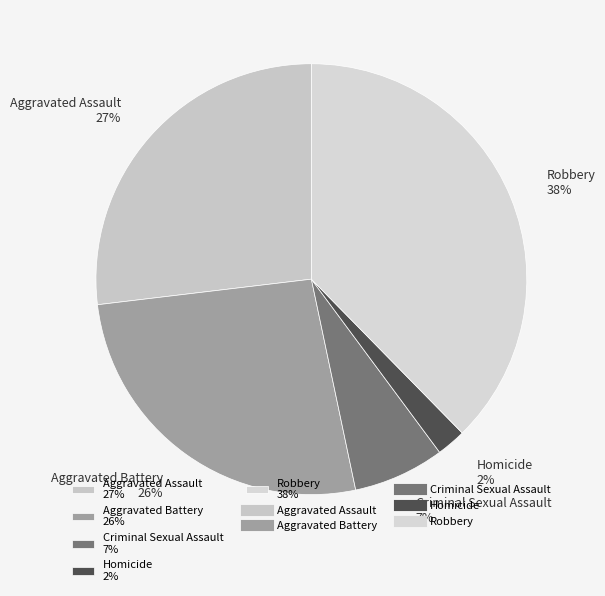

To the nearest percent, what is the average slice percentage?

20%